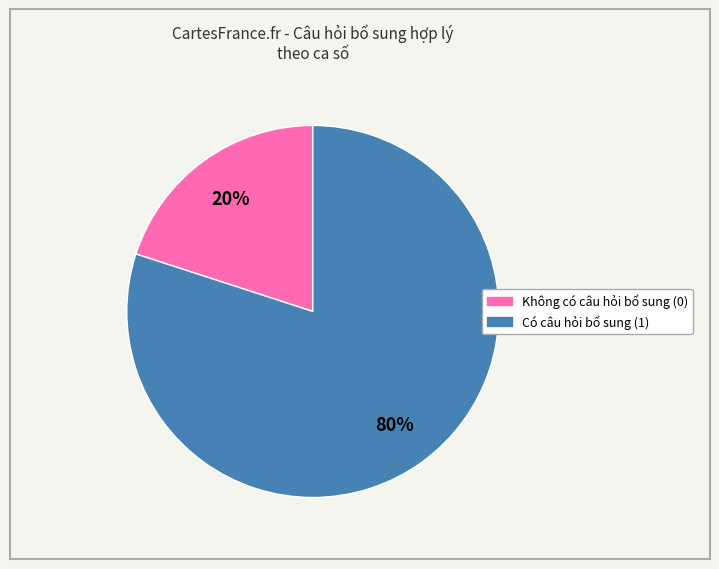

Does any single category account for the majority?

Yes